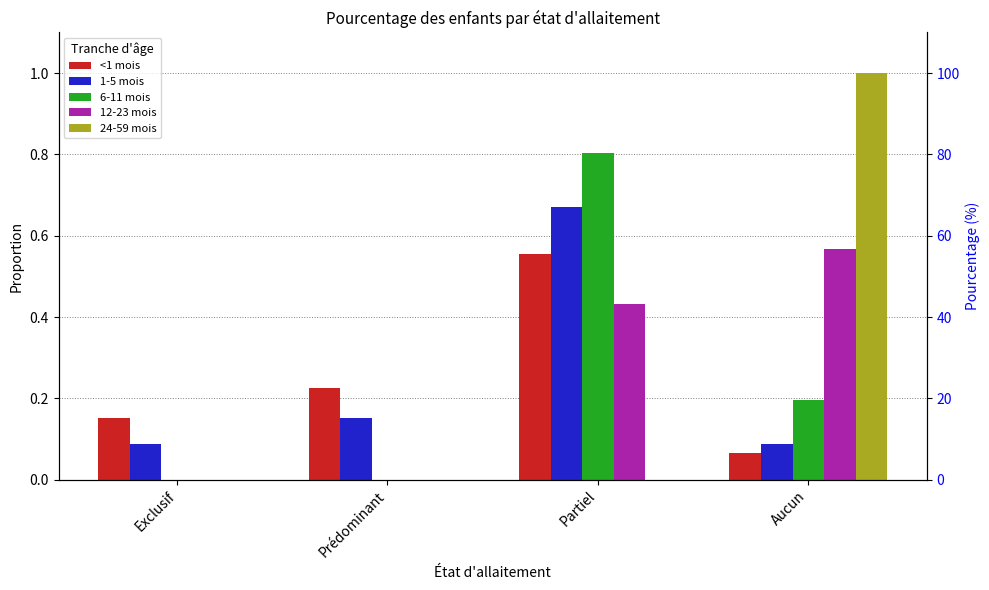

The <1 mois series shows 0.6 at Partiel. True or false?

True